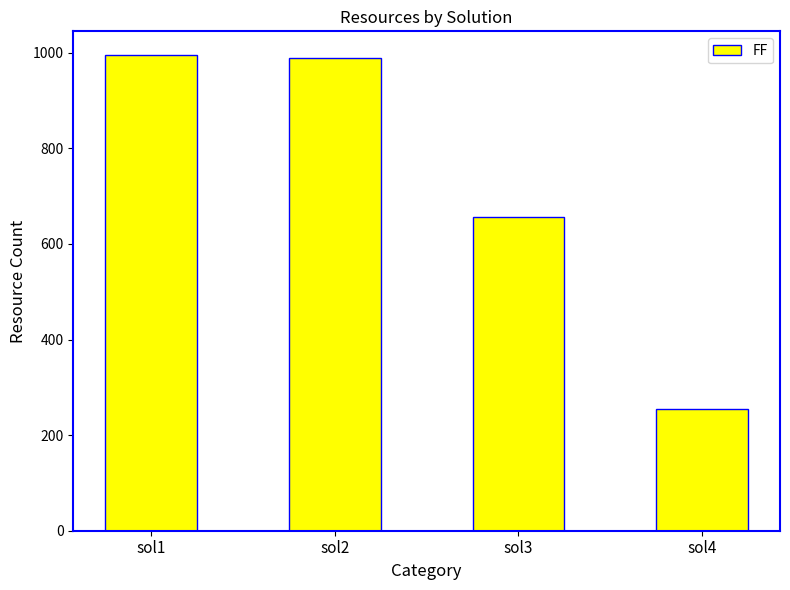

The chart shows a value of 1293 at sol2. True or false?

False